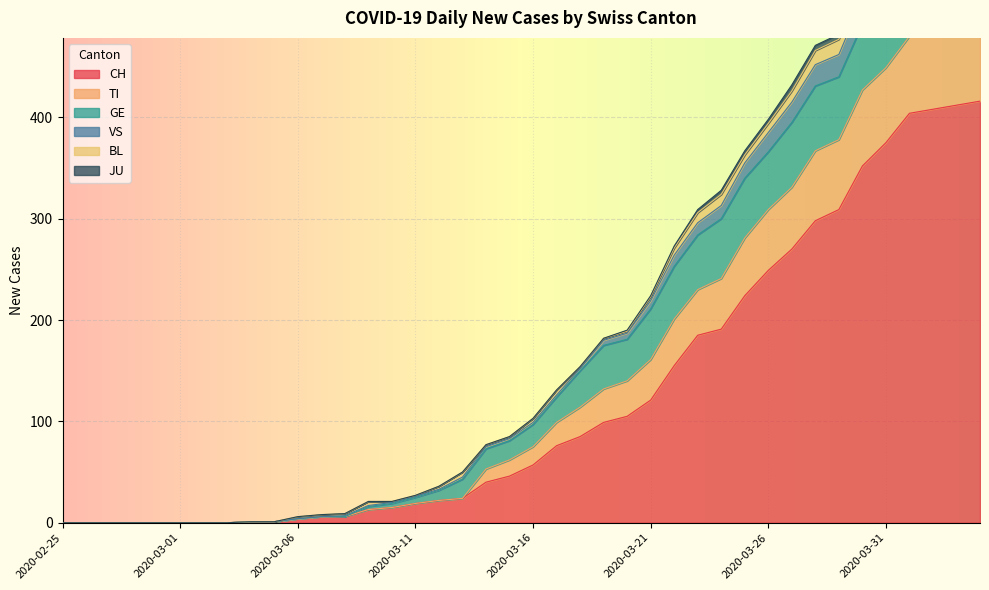

The CH series shows 76 at 2020-03-17. True or false?

True